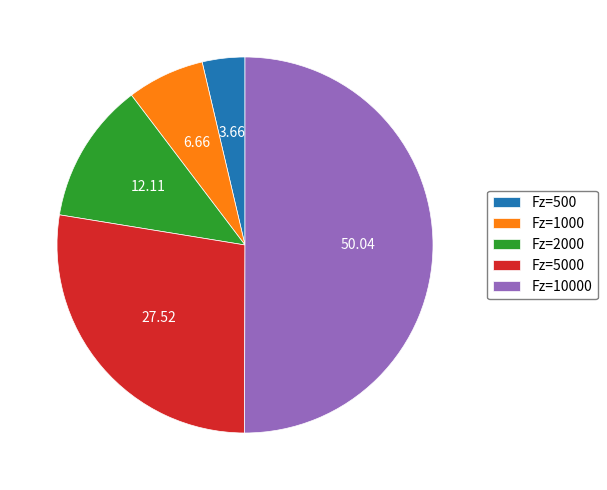

Which has a higher value, Fz=10000 or Fz=1000?

Fz=10000